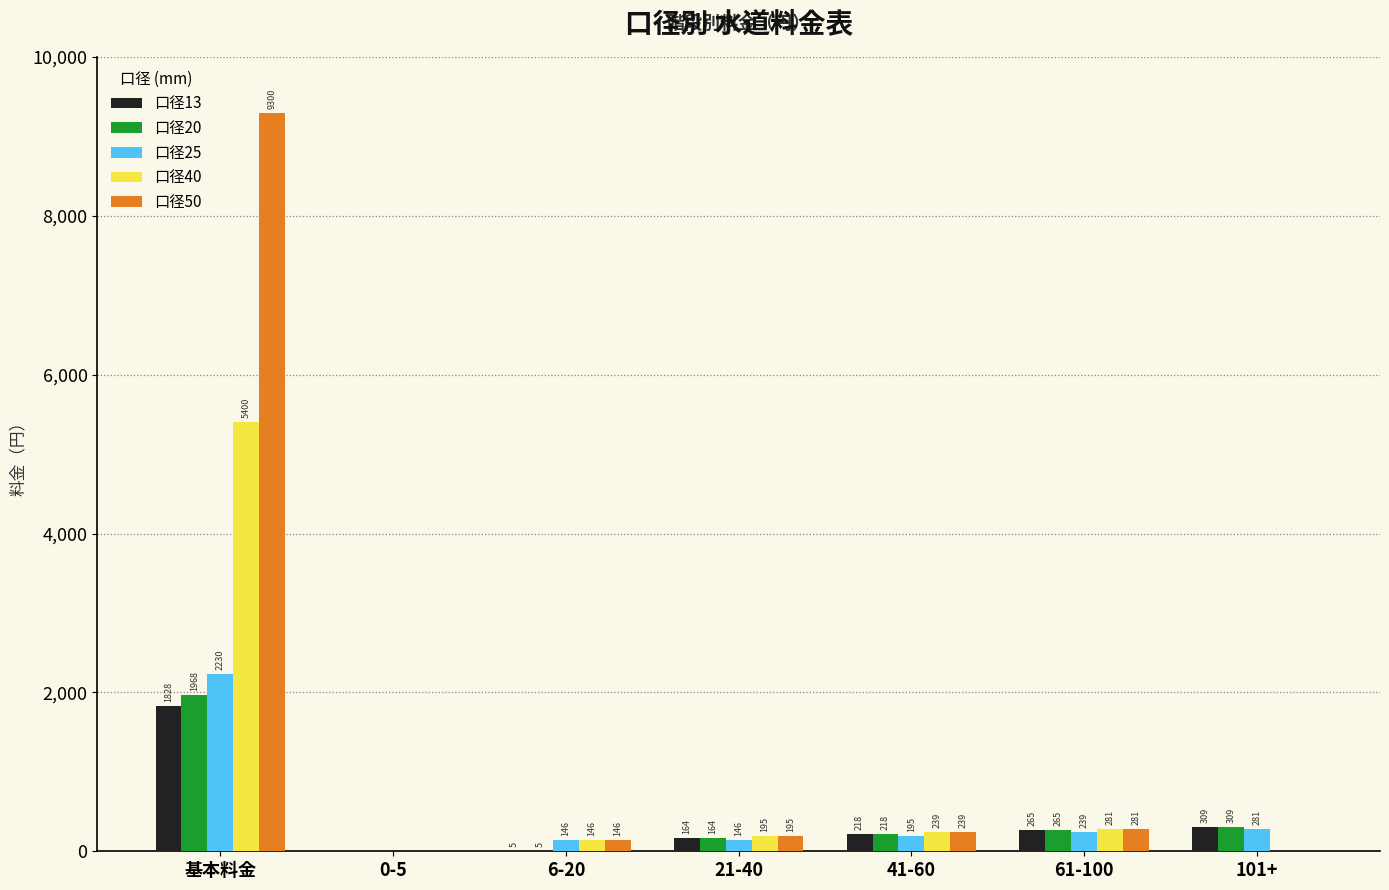

The 口径20 series shows 164 at 21-40. True or false?

True